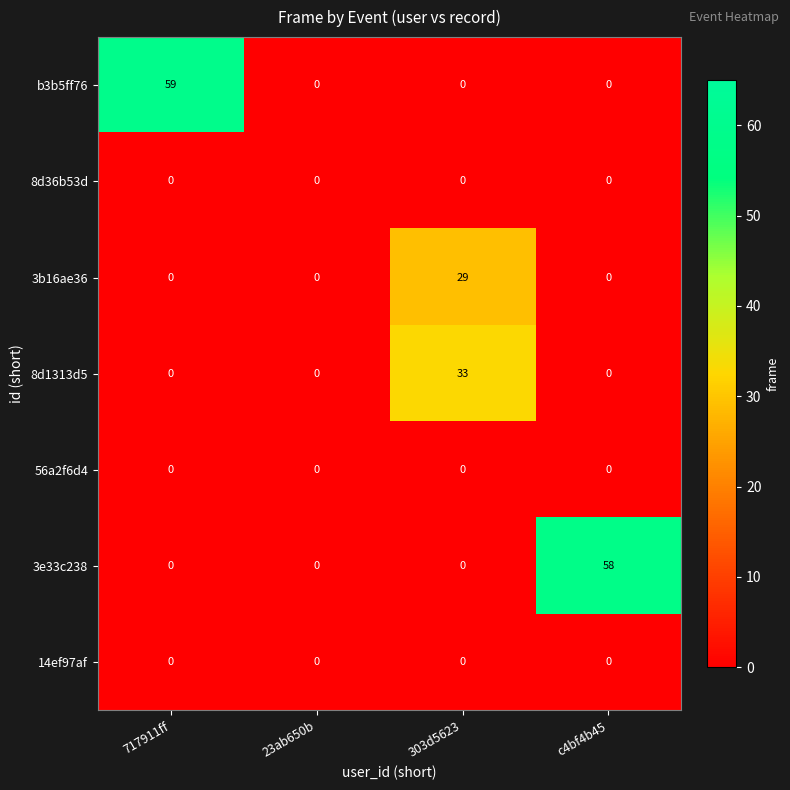

Reading left to right, transcribe all the data shown in this chart.

b3b5ff76: 717911ff=59	23ab650b=0	303d5623=0	c4bf4b45=0
8d36b53d: 717911ff=0	23ab650b=0	303d5623=0	c4bf4b45=0
3b16ae36: 717911ff=0	23ab650b=0	303d5623=29	c4bf4b45=0
8d1313d5: 717911ff=0	23ab650b=0	303d5623=33	c4bf4b45=0
56a2f6d4: 717911ff=0	23ab650b=0	303d5623=0	c4bf4b45=0
3e33c238: 717911ff=0	23ab650b=0	303d5623=0	c4bf4b45=58
14ef97af: 717911ff=0	23ab650b=0	303d5623=0	c4bf4b45=0